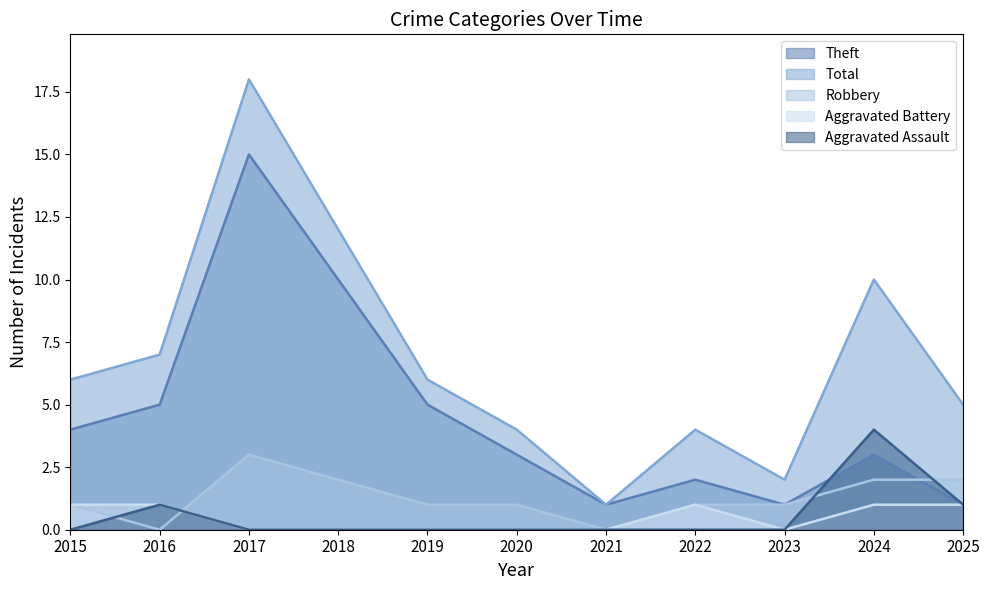

Where does the Total series first go above 6?

2016